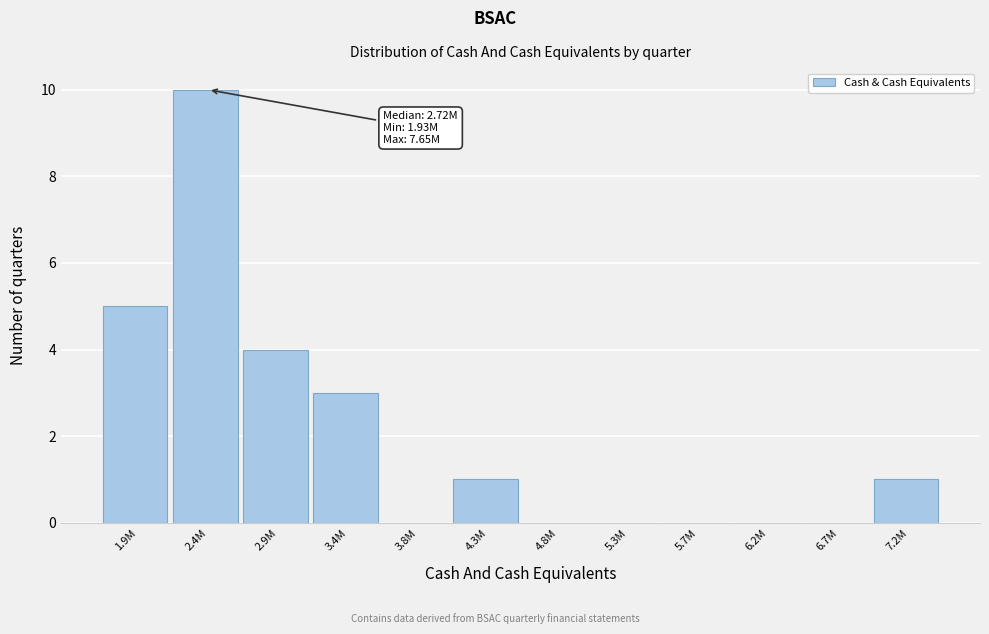

Reading left to right, what are all the values shown in this chart?

1.9M=5	2.4M=10	2.9M=4	3.4M=3	3.8M=0	4.3M=1	4.8M=0	5.3M=0	5.7M=0	6.2M=0	6.7M=0	7.2M=1